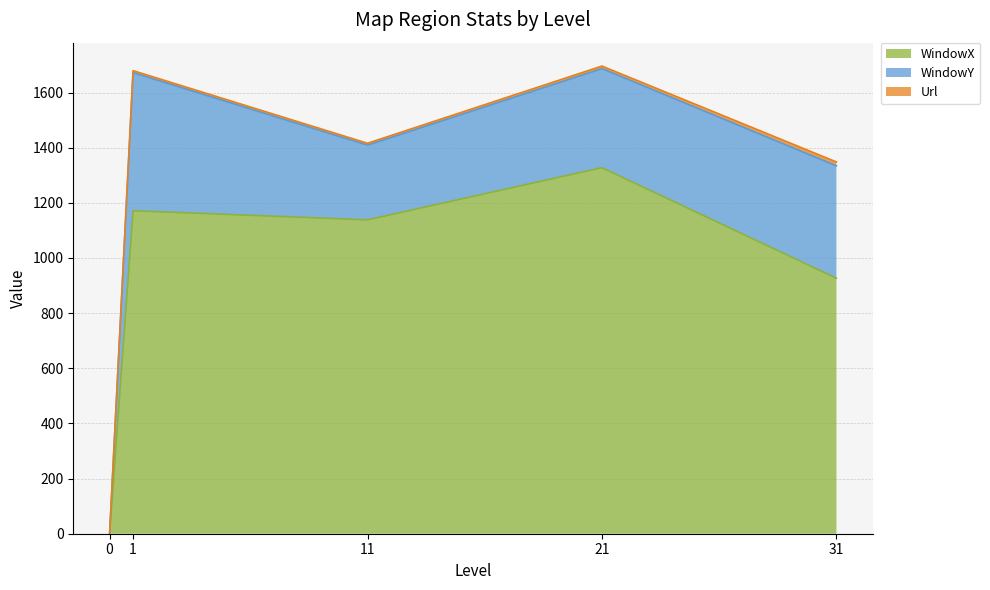

What is the maximum value for WindowX?

1327.5